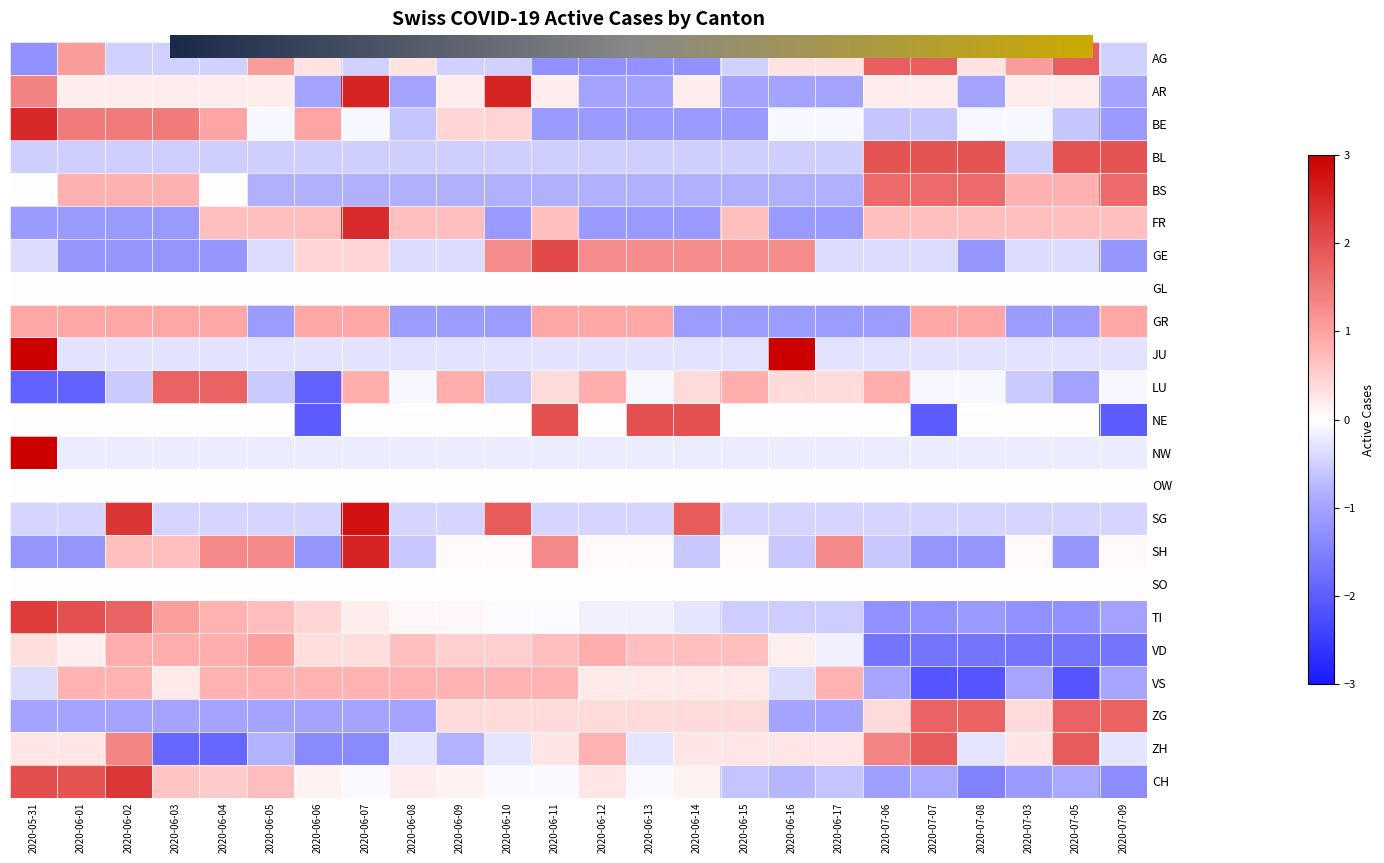

What is the spread (max minus min) of values at 2020-06-17?

2.4